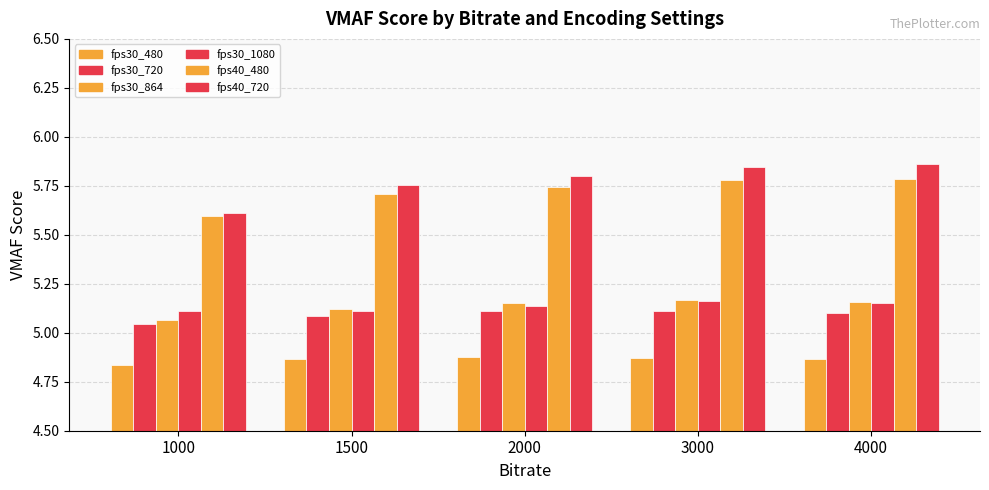

What is the spread (max minus min) of values at 4000?

1.0